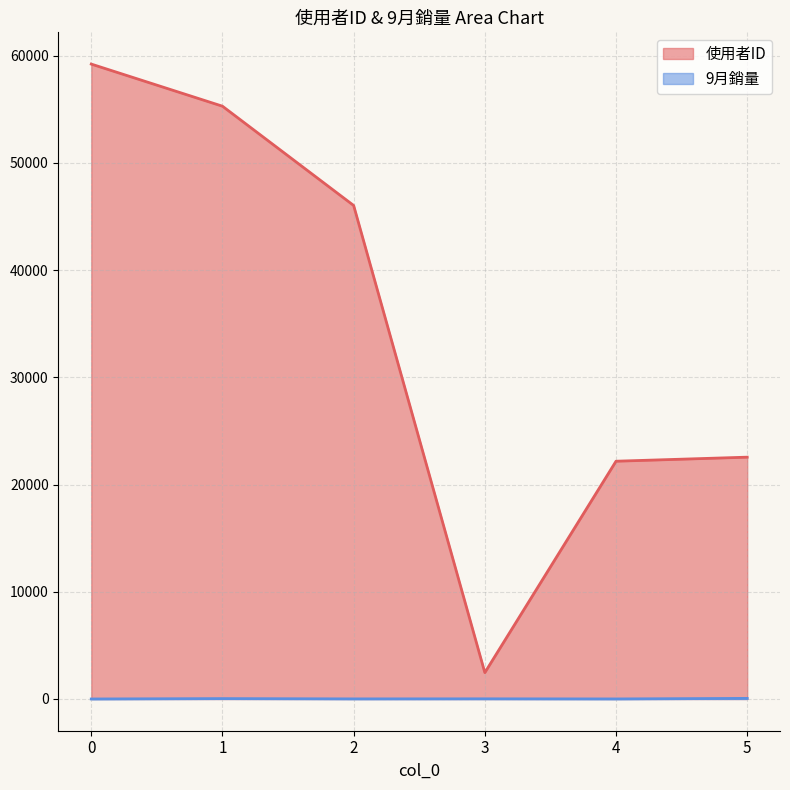

Is it true that 使用者ID equals 46035 at 2?

True